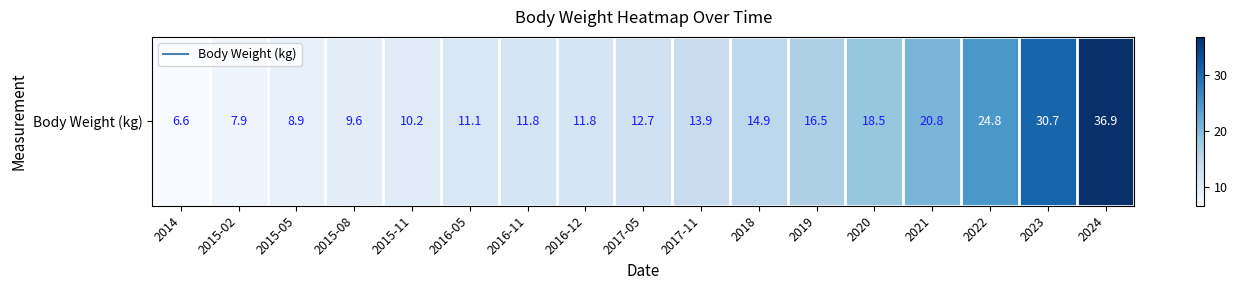

What is the change in value from 2016-11 to 2018?

+3.1